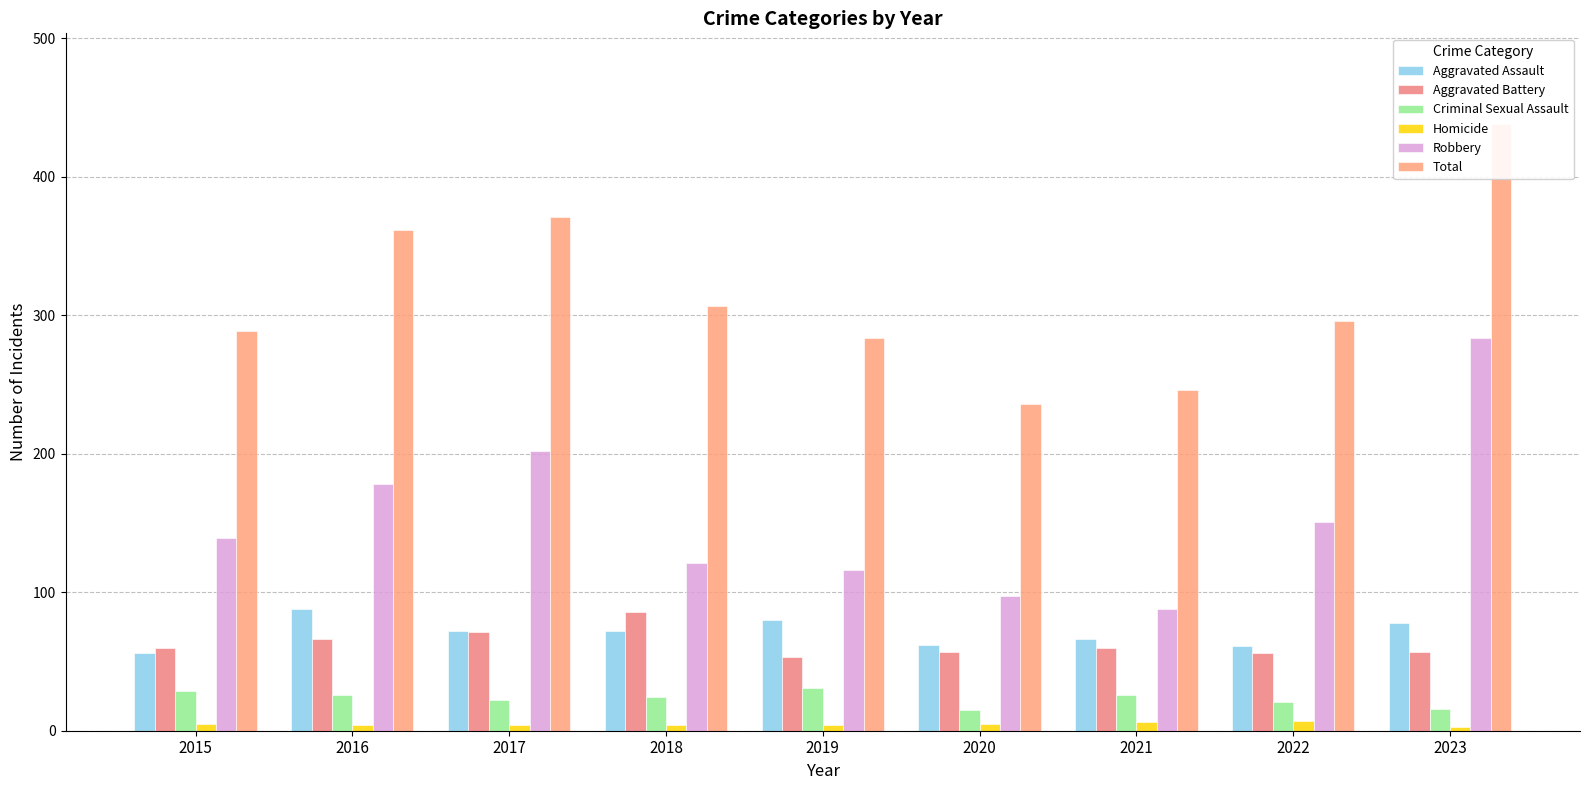

What is the minimum value for Aggravated Assault?

56